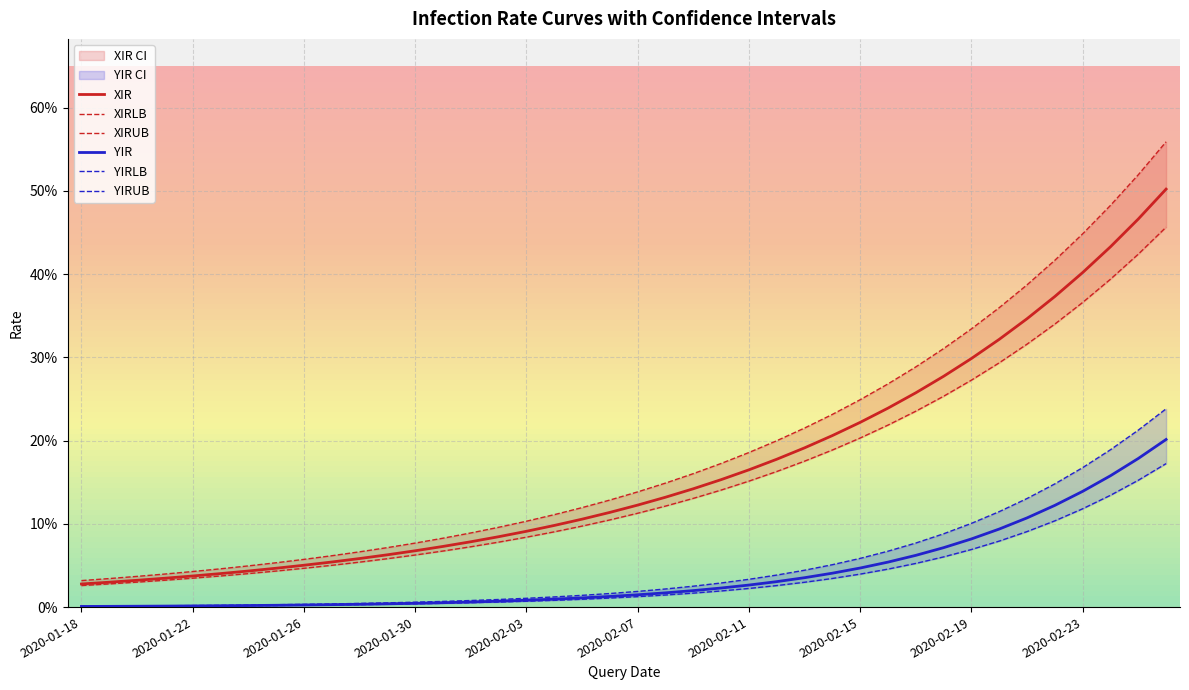

How many lines are shown in the chart?

6